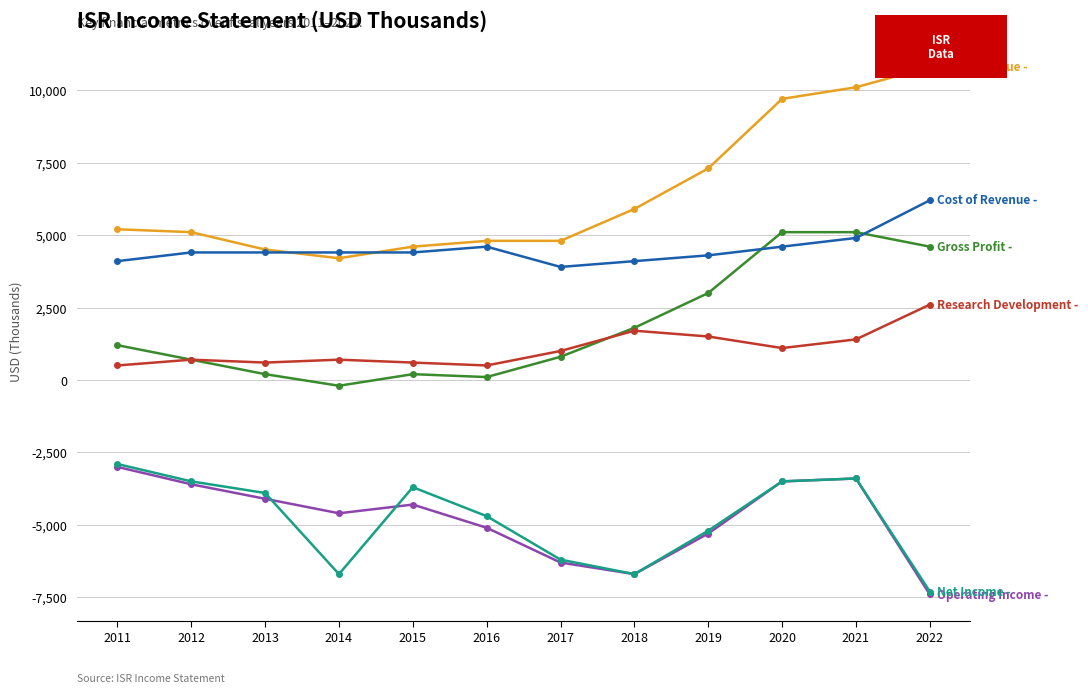

What is the spread (max minus min) of values at 2018?

12600